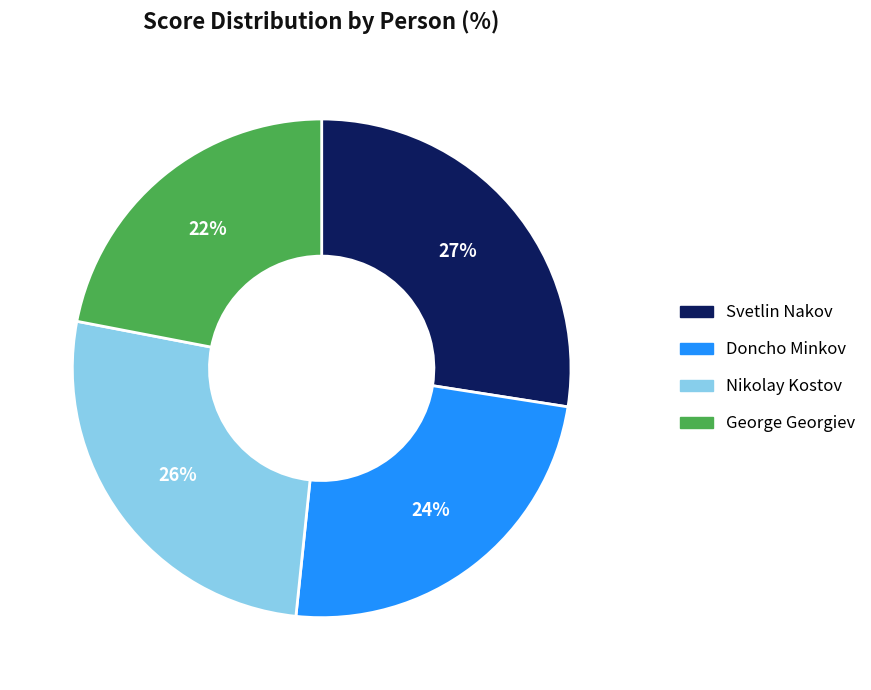

How many segments does this pie chart have?

4